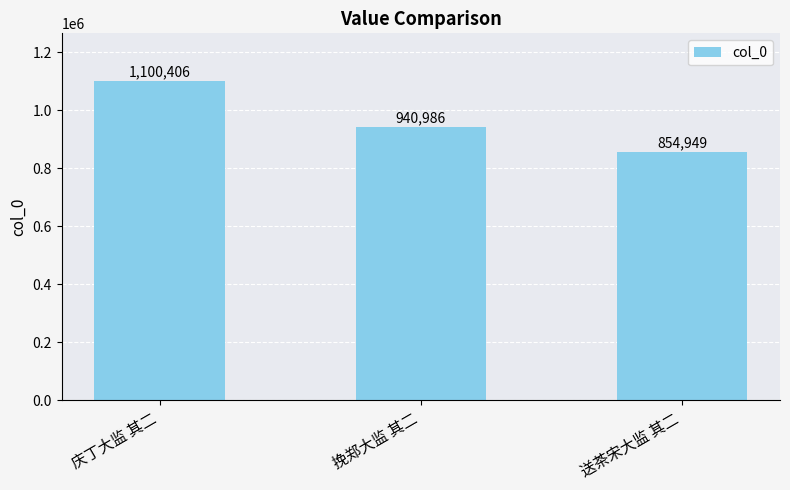

At which category does the chart reach its peak across all series?

庆丁大监 其二